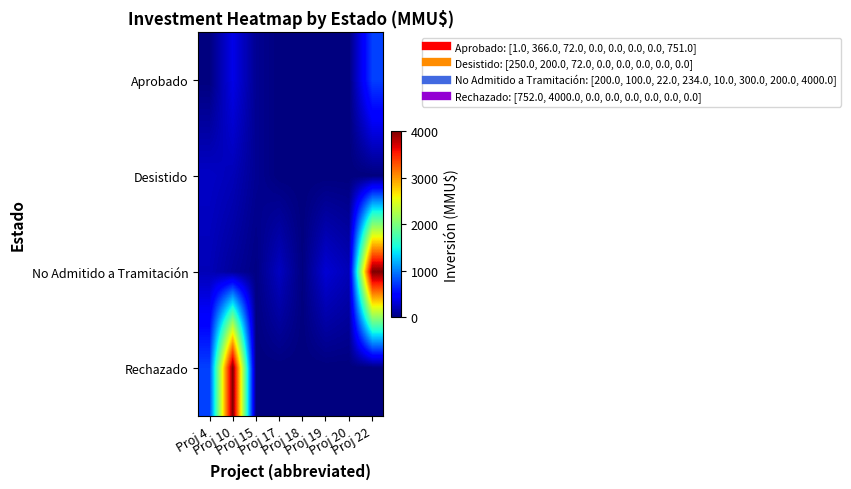

At which category does the chart reach its minimum across all series?

Proj 17